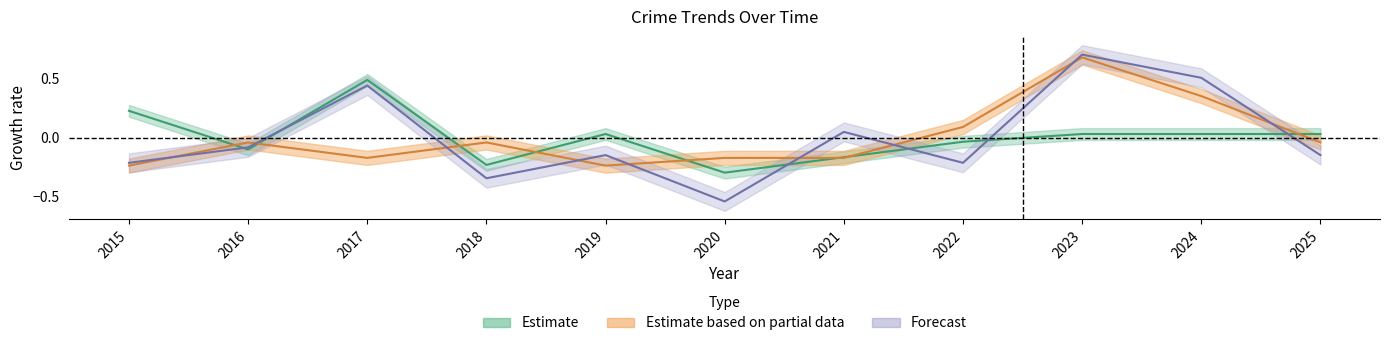

True or false: Total has a value of 1.1 at 2023.

False